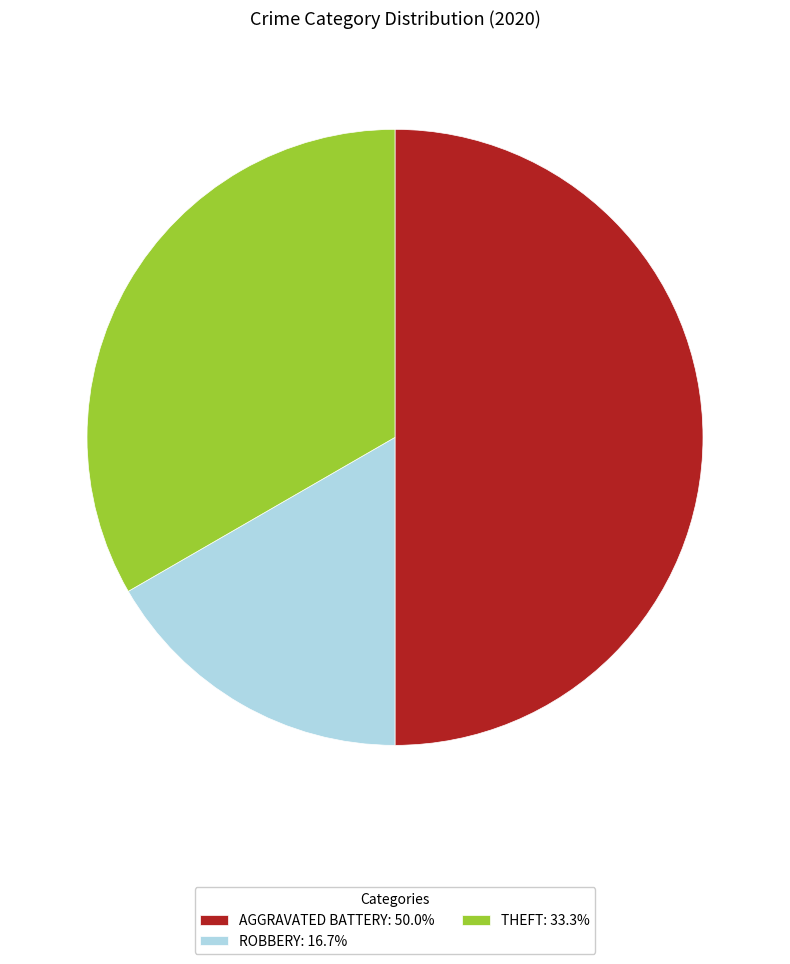

Do THEFT: 33.3% and AGGRAVATED BATTERY: 50.0% together represent more than half of the pie?

Yes